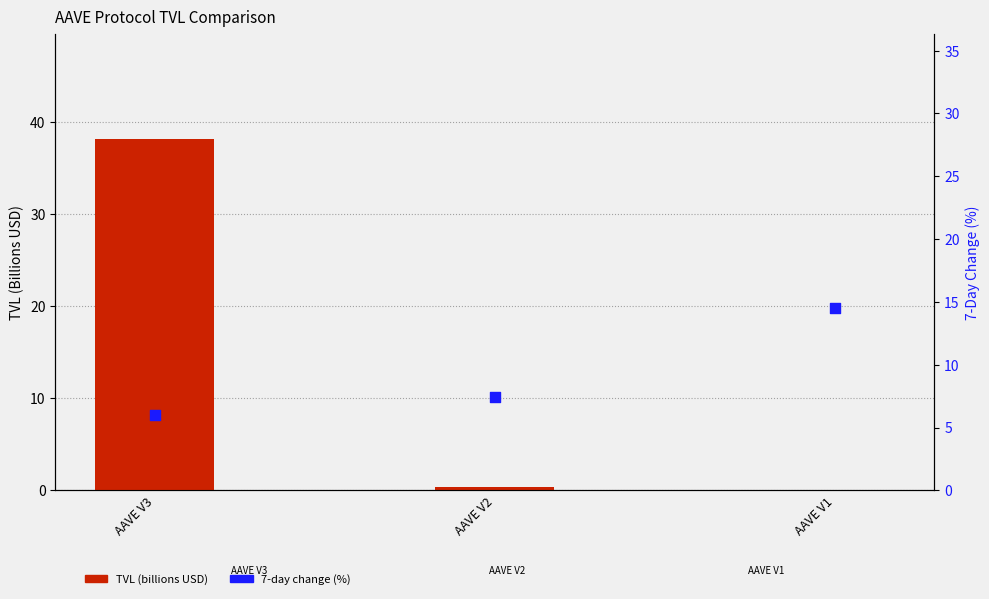

At how many categories does at least one series exceed 7?

3